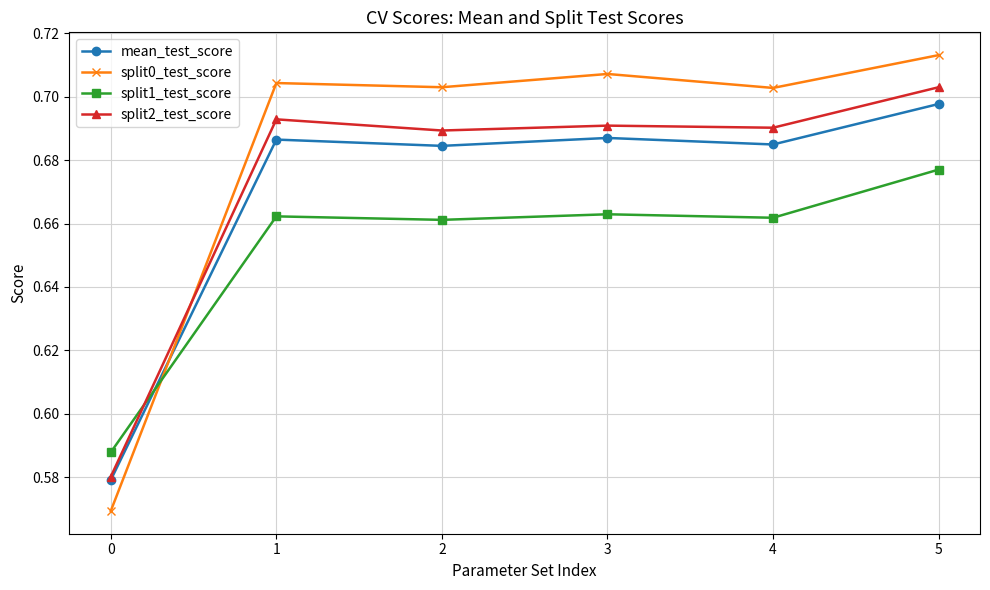

How many intersections are there between mean_test_score and split1_test_score?

1